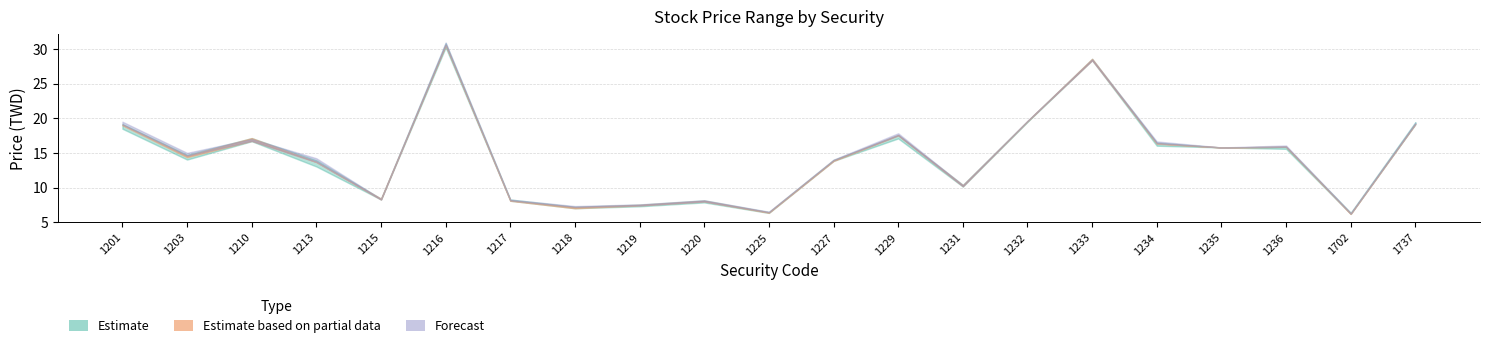

Is it true that High equals 28.6 at 1233?

True